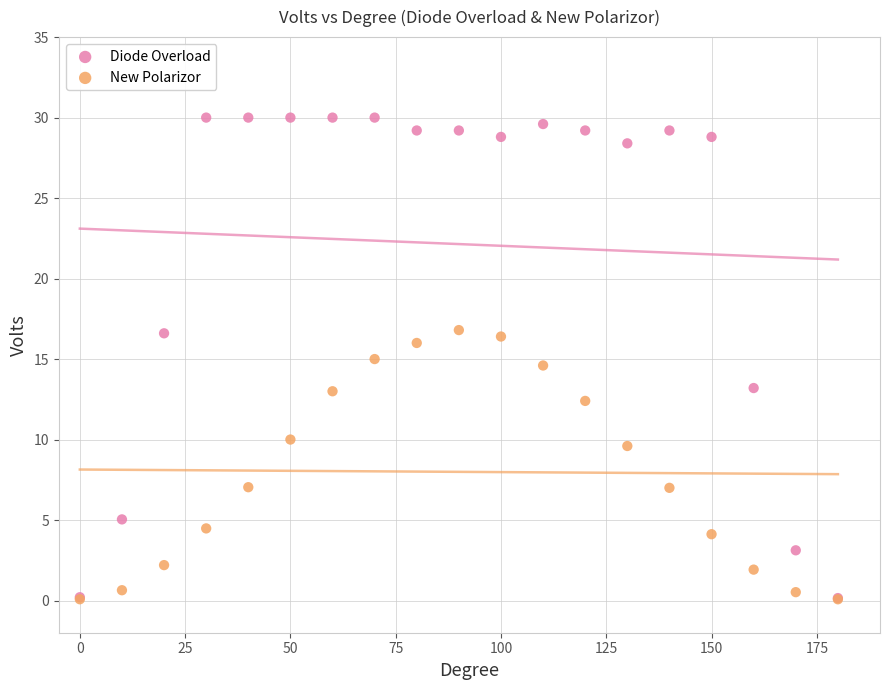

Which series reaches the maximum Y coordinate?

Diode Overload